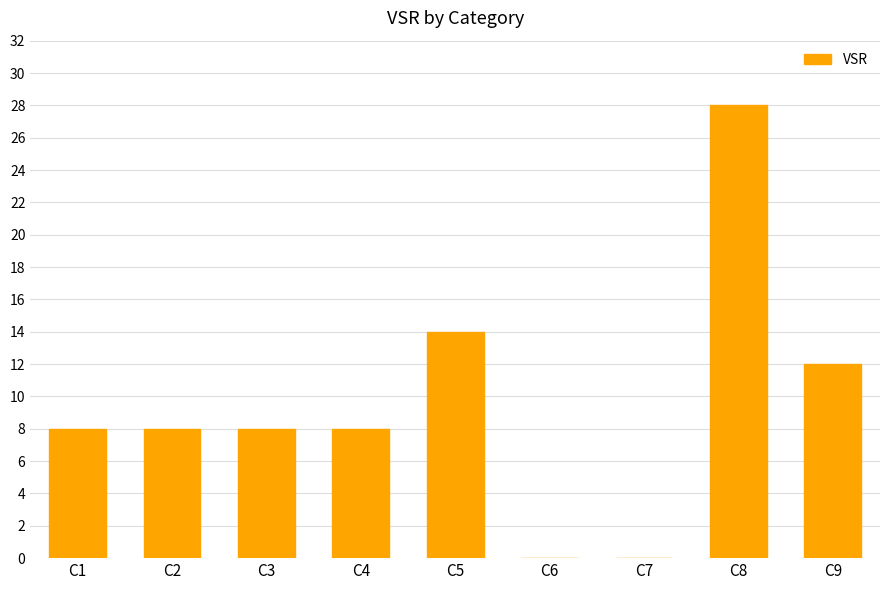

What is the sum of all values?

86